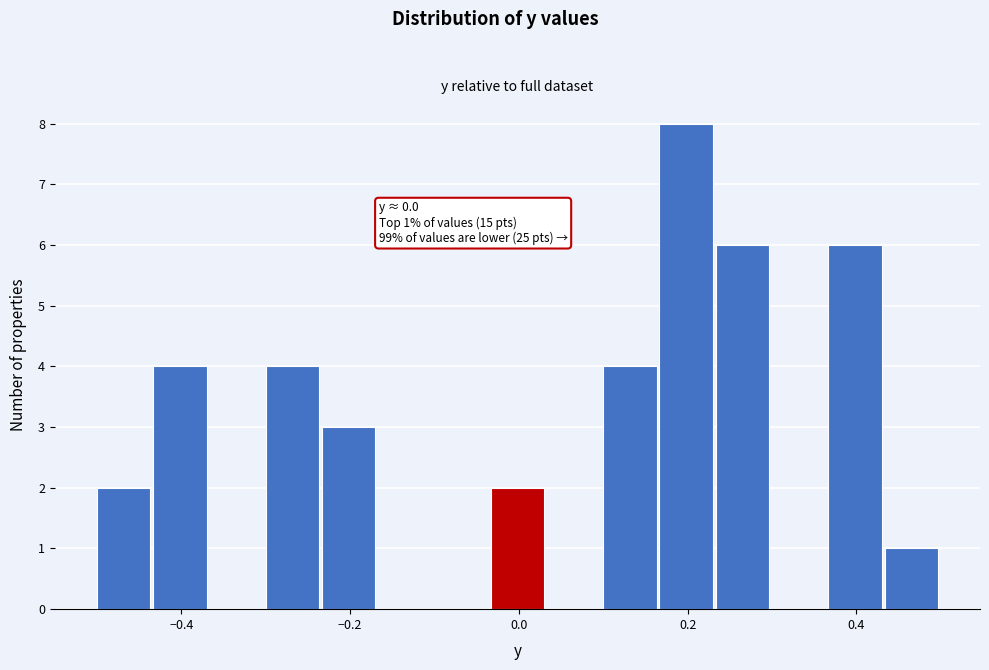

Around what value on the x-axis is the tallest bar? Give the approximate position of its centre, as read against the axis.

0.20